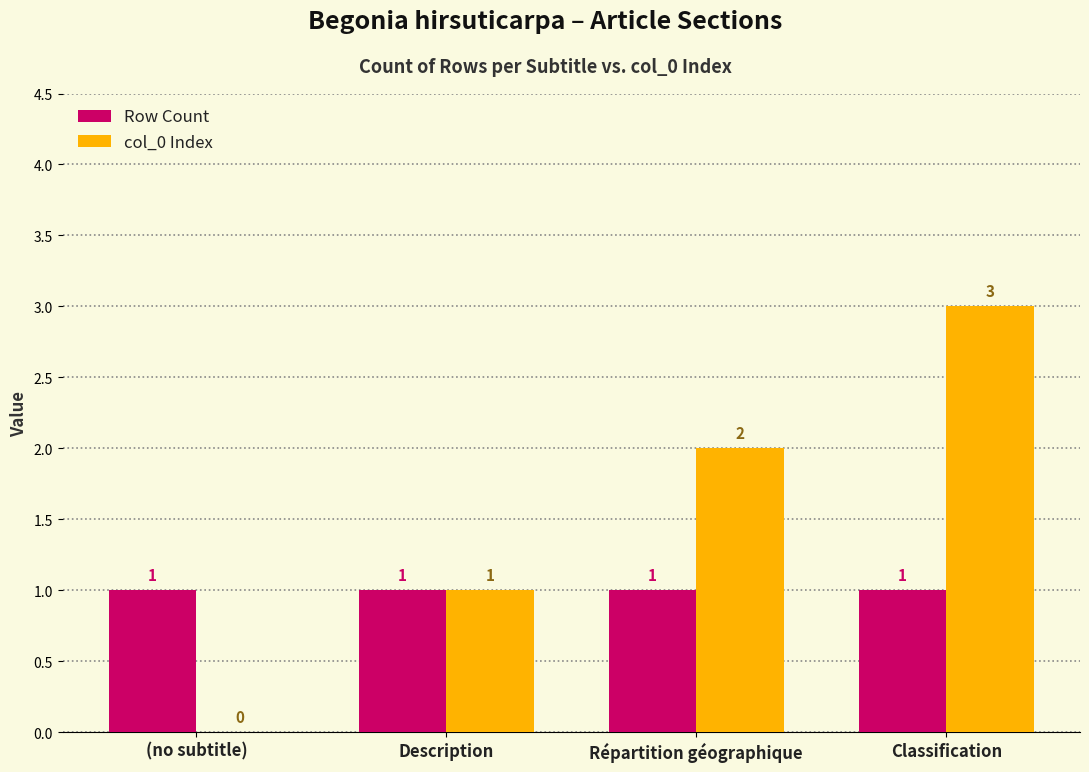

Does the chart contain stacked bars?

No